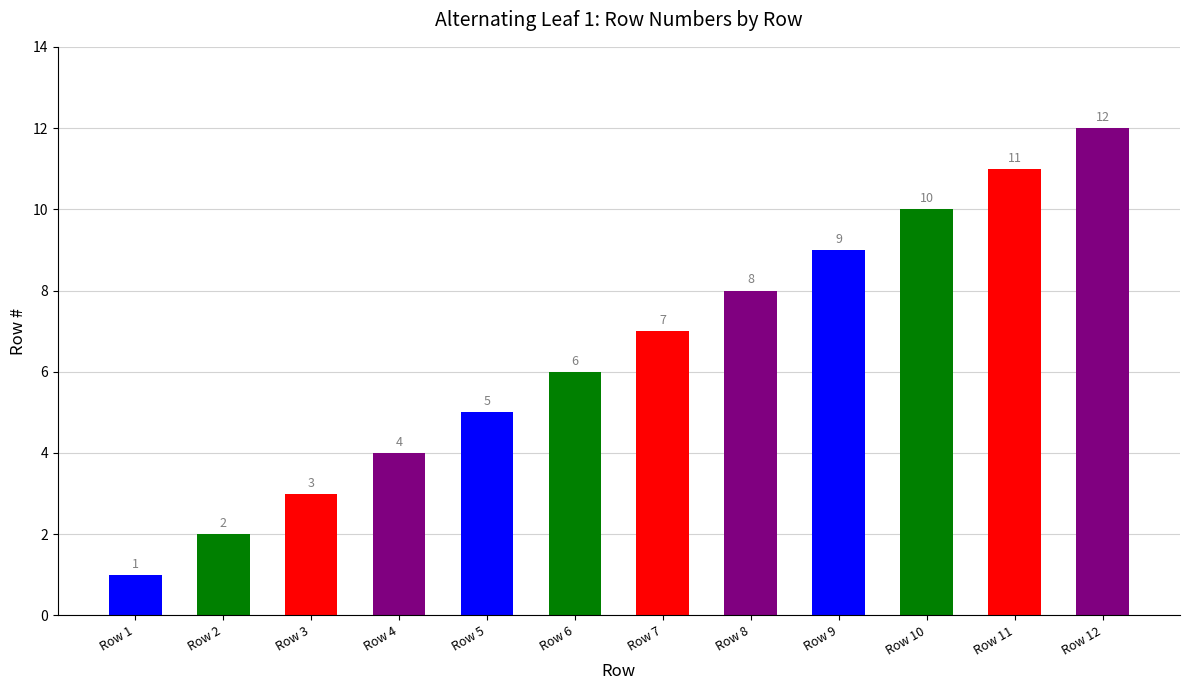

List the labels in order of value, largest first.

Row 12, Row 11, Row 10, Row 9, Row 8, Row 7, Row 6, Row 5, Row 4, Row 3, Row 2, Row 1